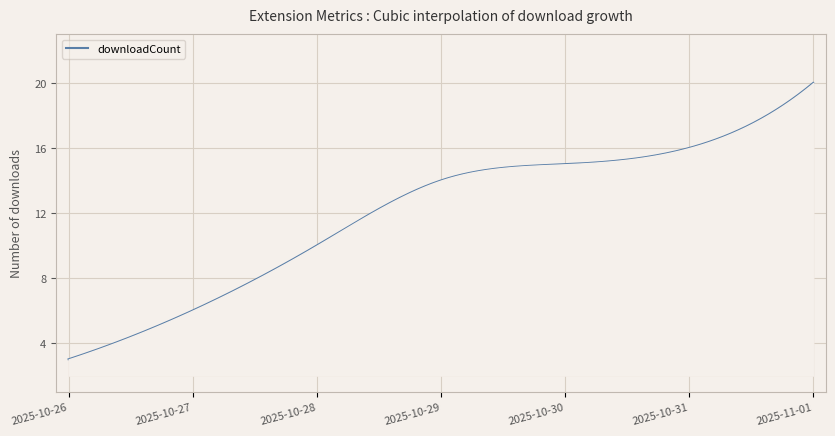

What is the difference between the maximum and minimum values?

17.0